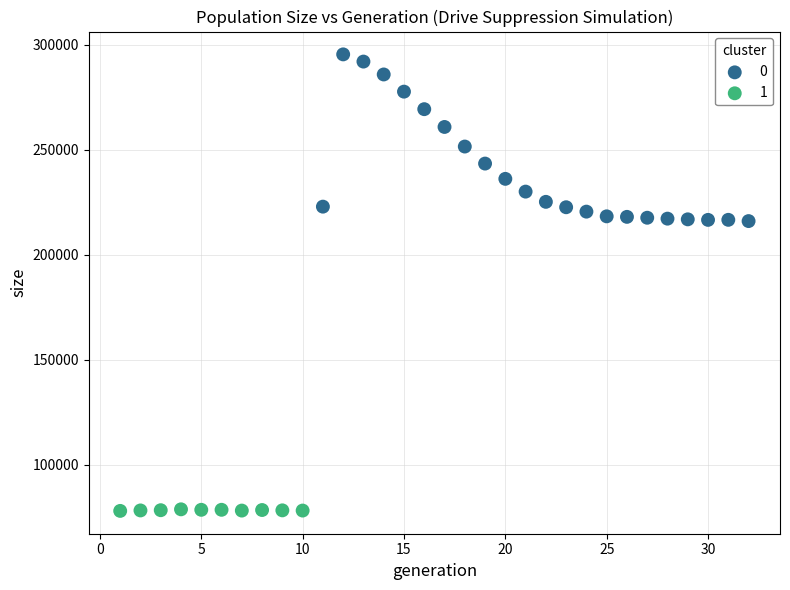

What are all the series names shown in the legend?

0, 1